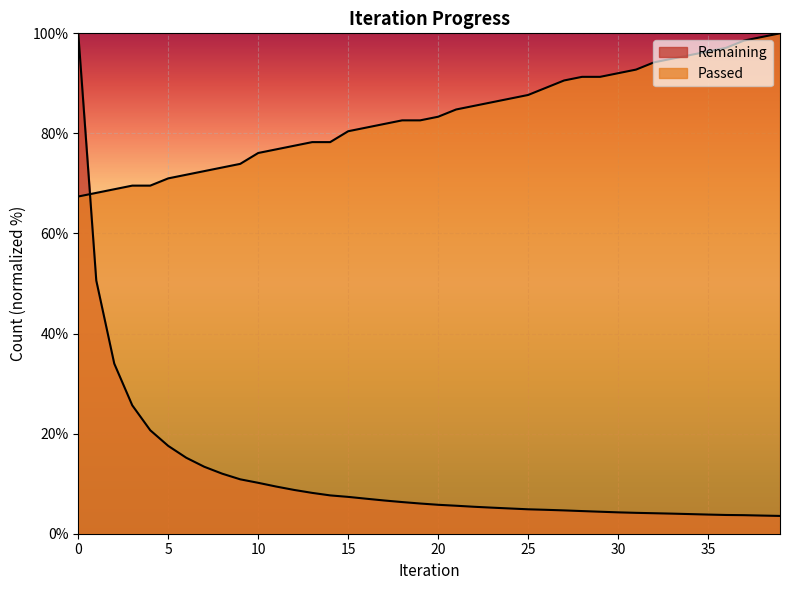

What is the spread (max minus min) of values at 15?

73.1